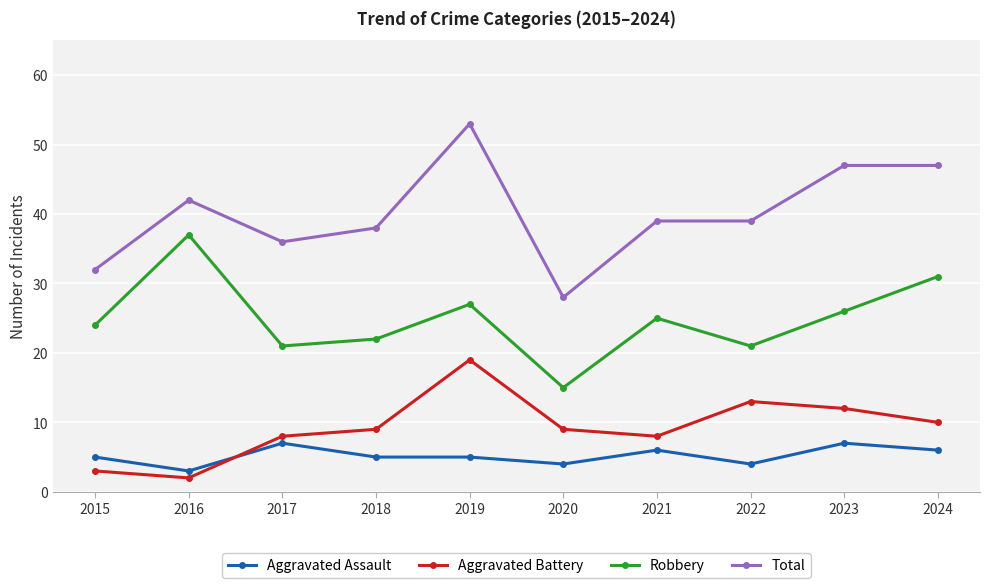

What are all the series names shown in the legend?

Aggravated Assault, Aggravated Battery, Robbery, Total